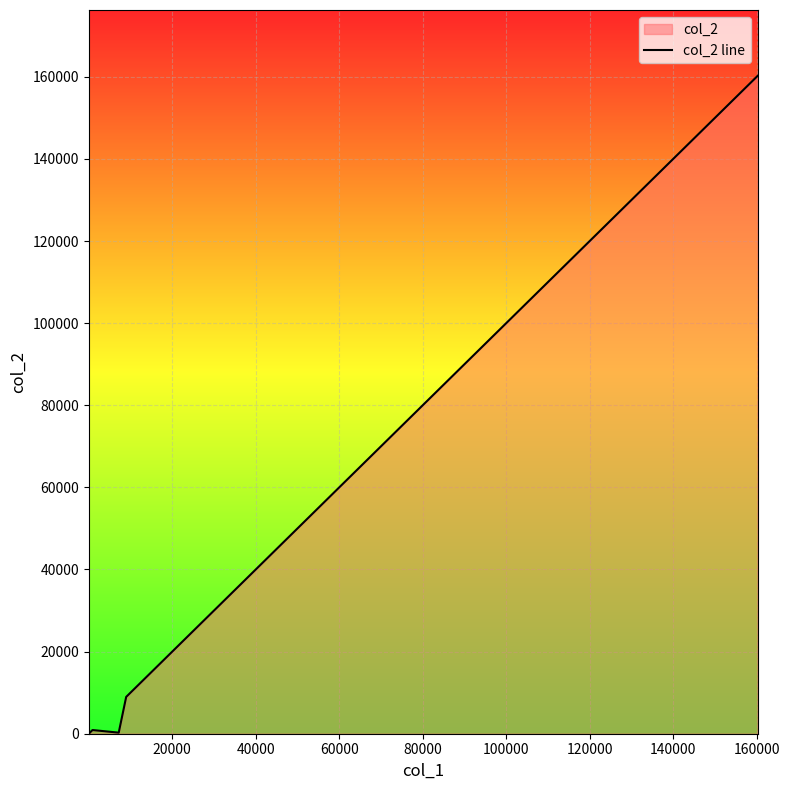

How many lines are shown in the chart?

1